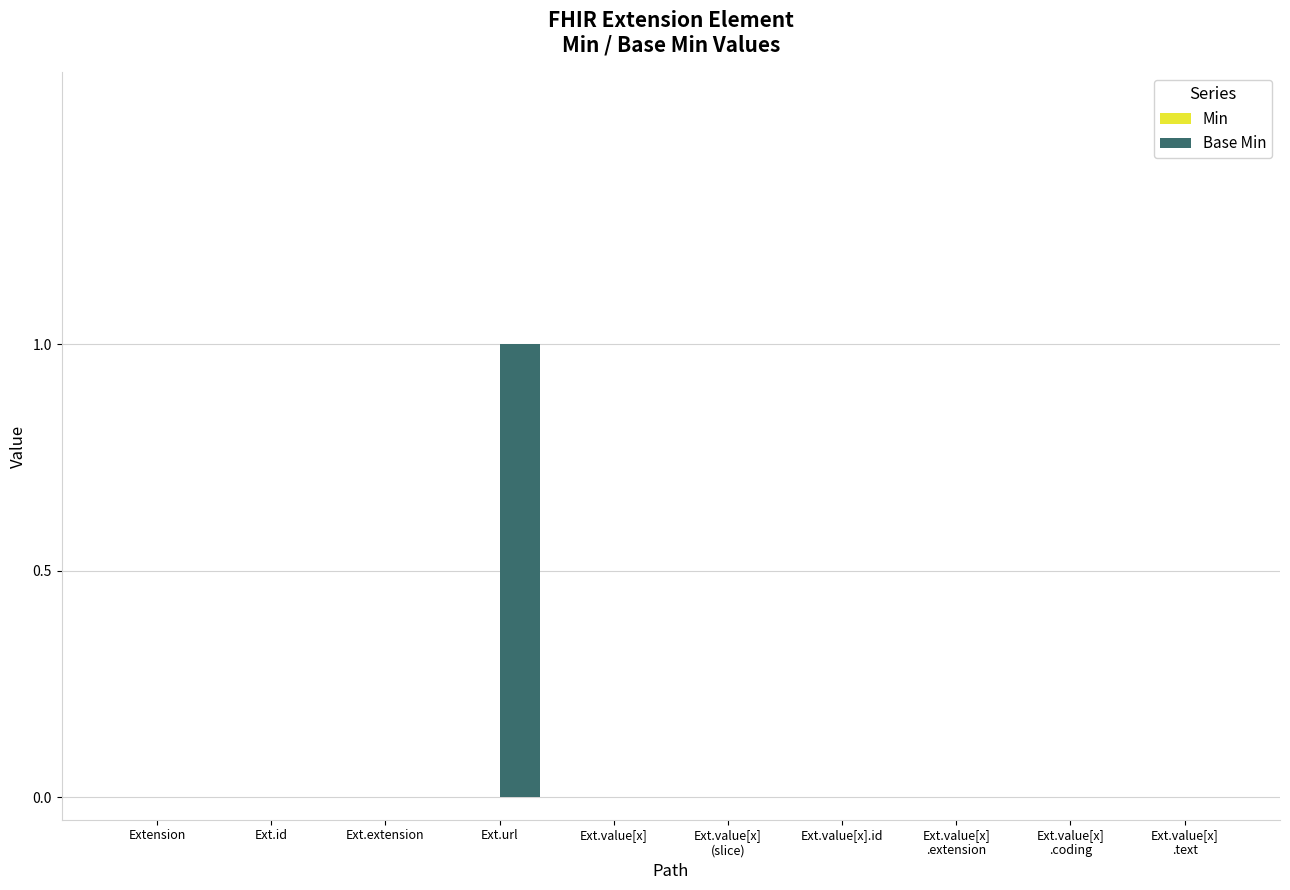

Which category has the highest value across all series?

Ext.url